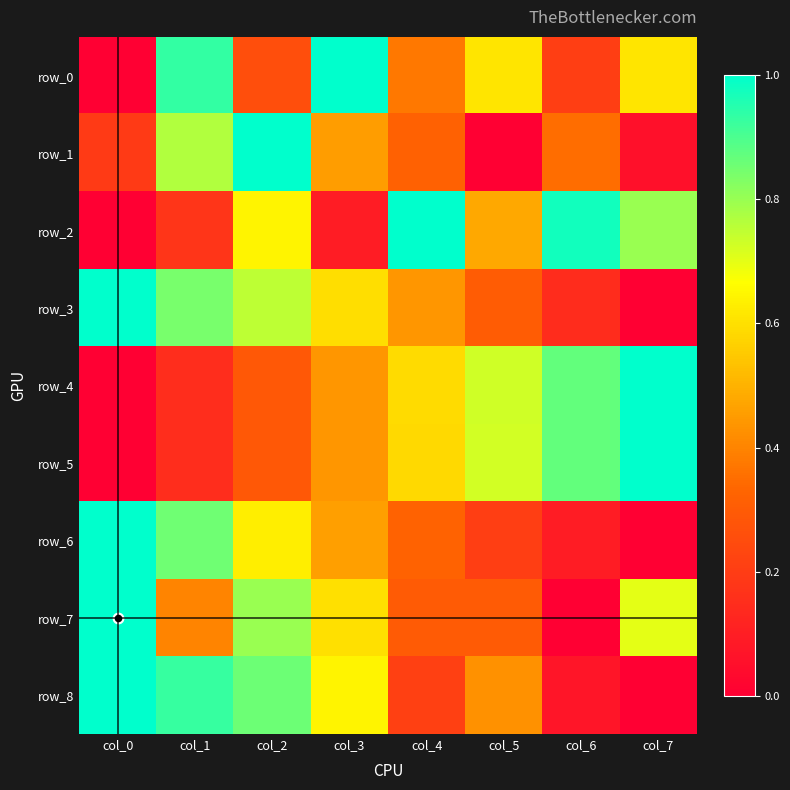

At which category is the sum across all series the highest?

col_2